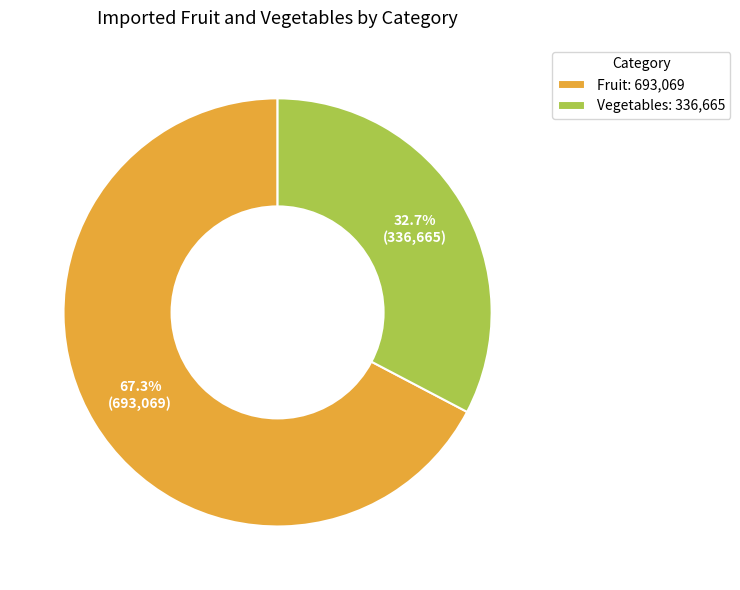

What is the smallest slice in the pie chart?

Vegetables